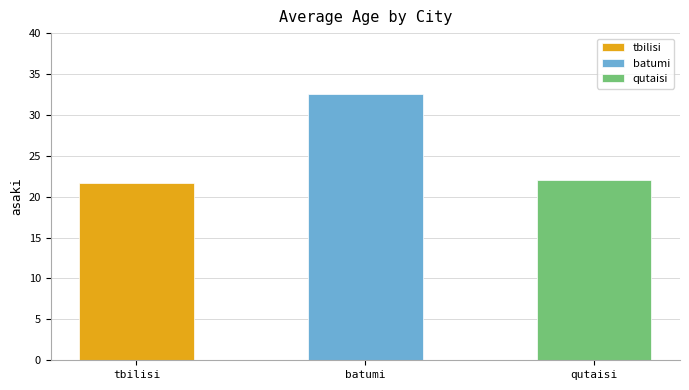

Approximately how many times larger is the value at gio/qutaisi compared to eka/qutaisi?

1.2